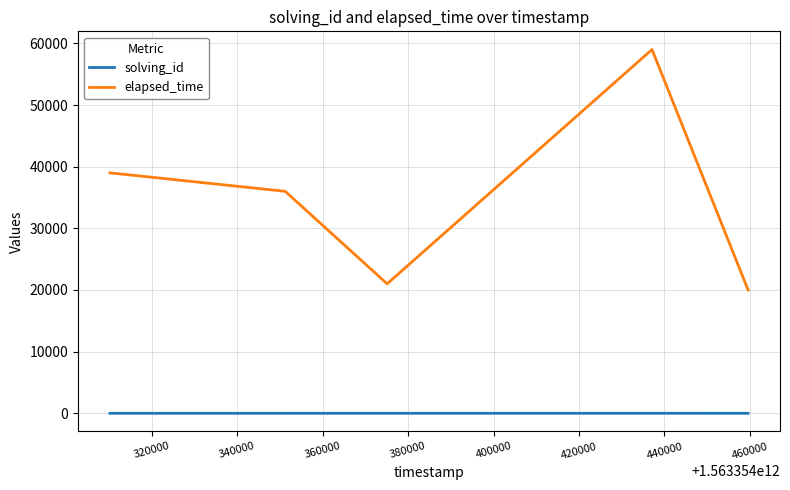

What is the difference between the second highest and minimum values in the elapsed_time series?

19000